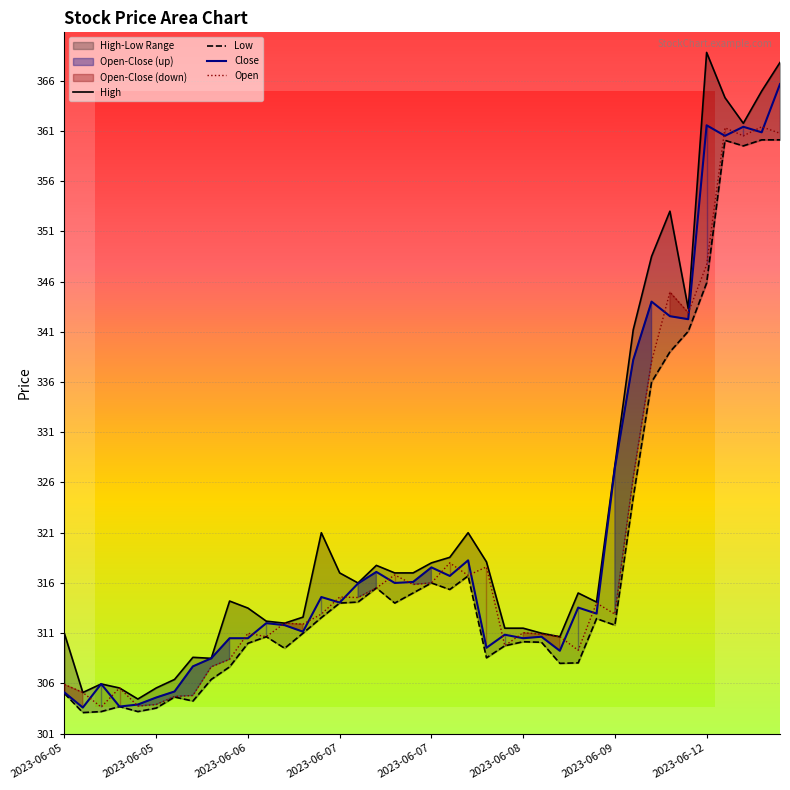

Which series has the largest total across all categories?

High